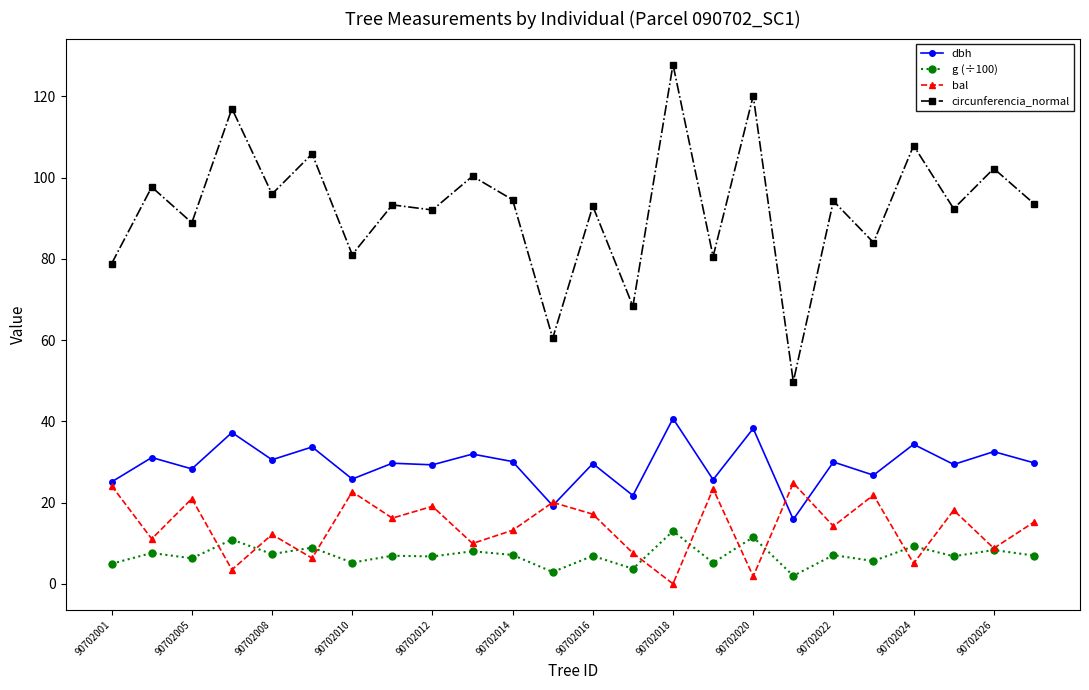

Which series has the widest spread of values?

circunferencia_normal